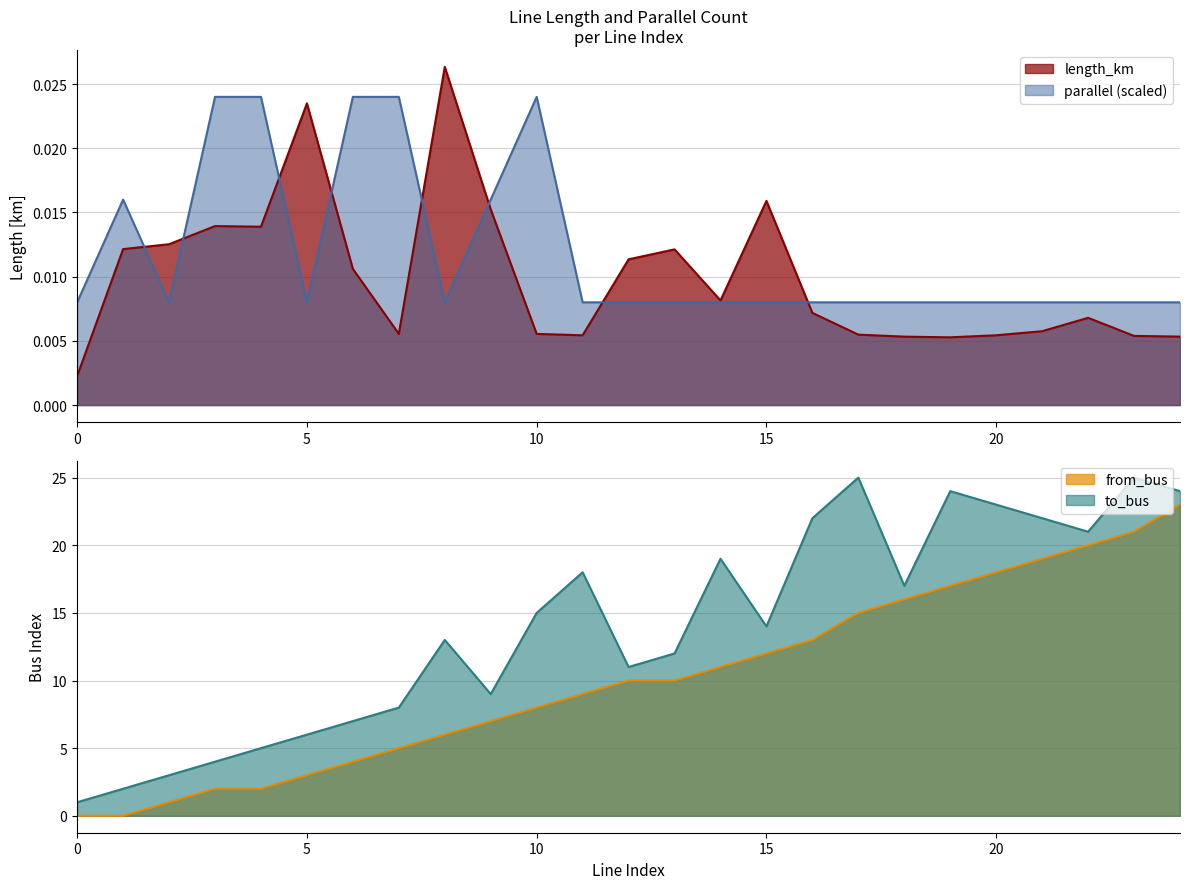

True or false: length_km has a value of 0.0 at 19.

True